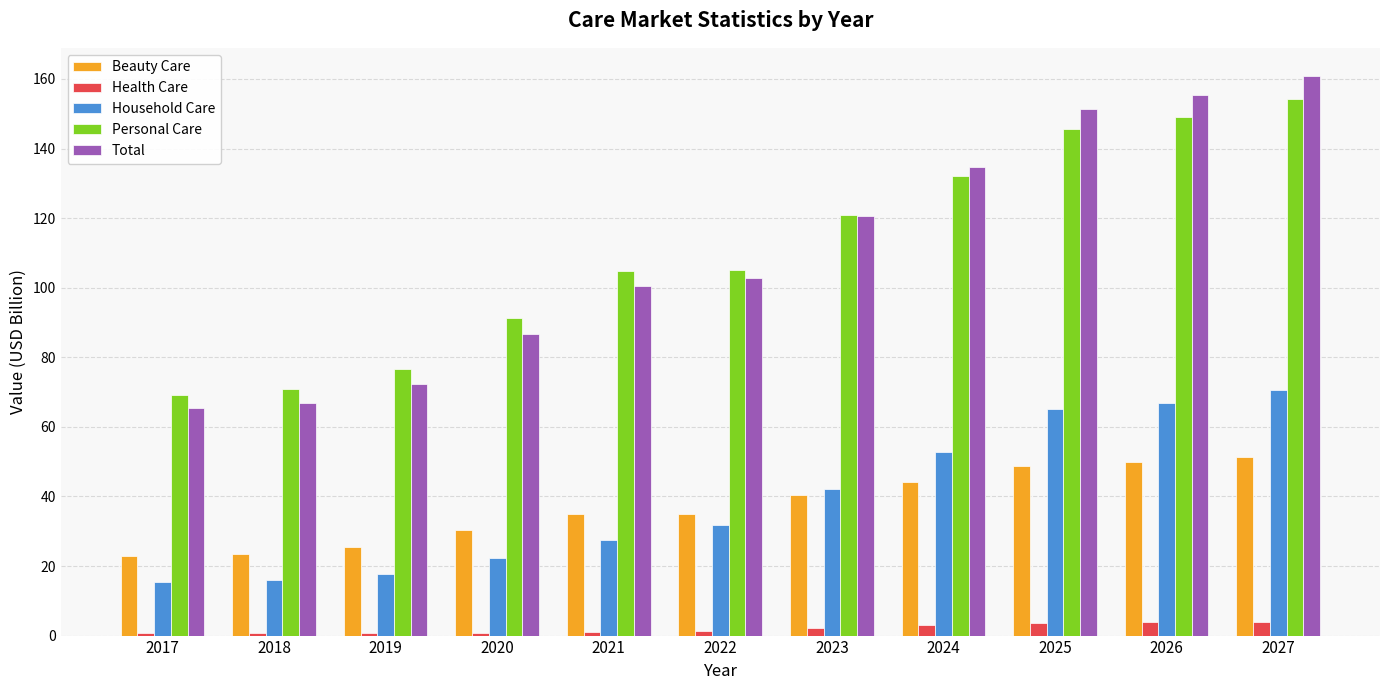

What is the approximate value of Household Care at 2021?

27.4